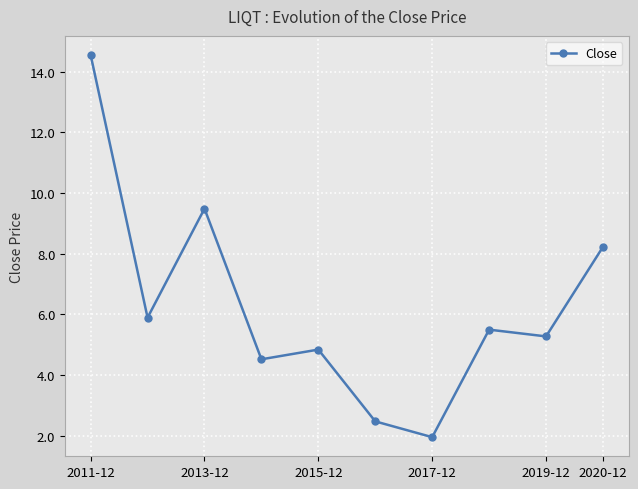

What is the maximum value shown in the chart?

14.5